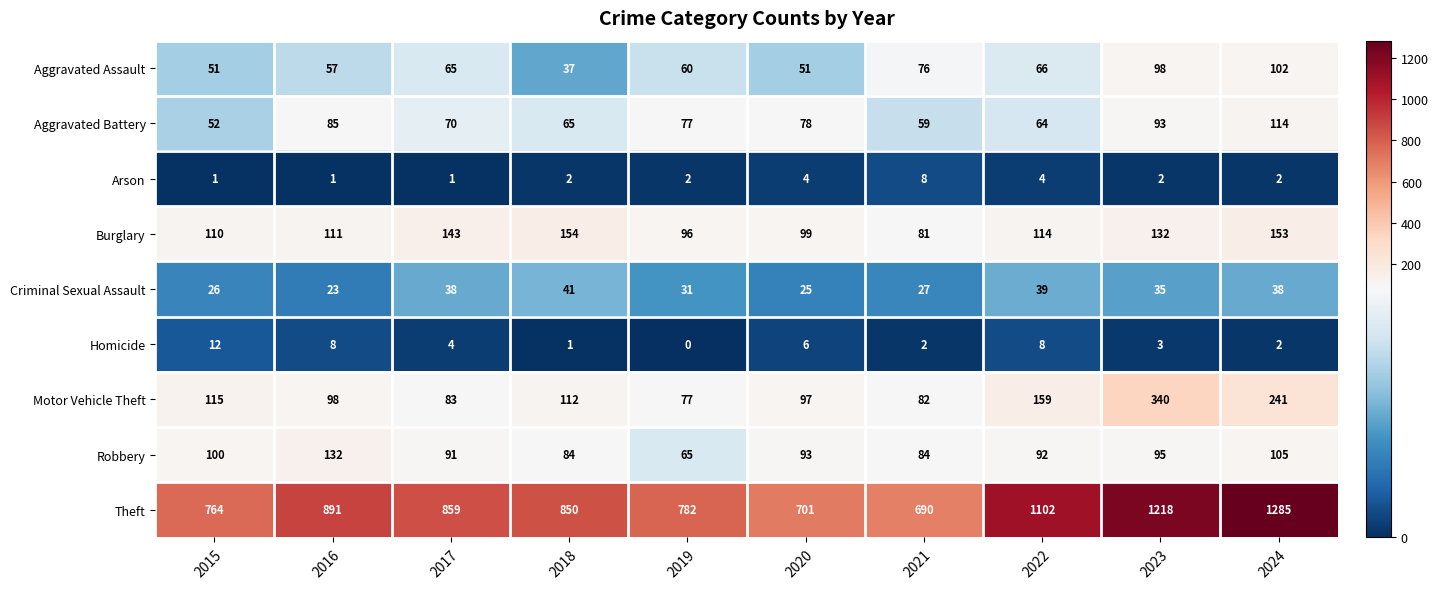

At which label does Aggravated Battery first exceed 77?

2016